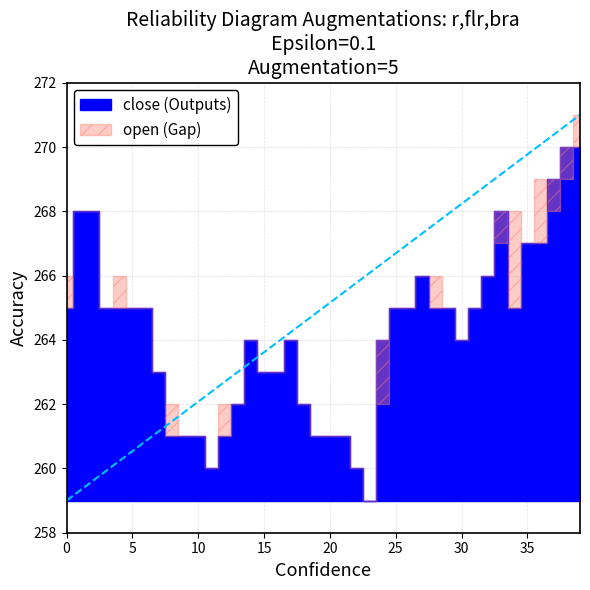

How many values in the open series are below 265?

19